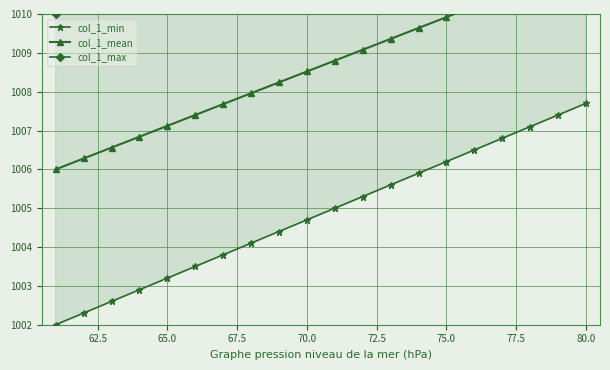

Which series has the largest total across all categories?

col_1_max